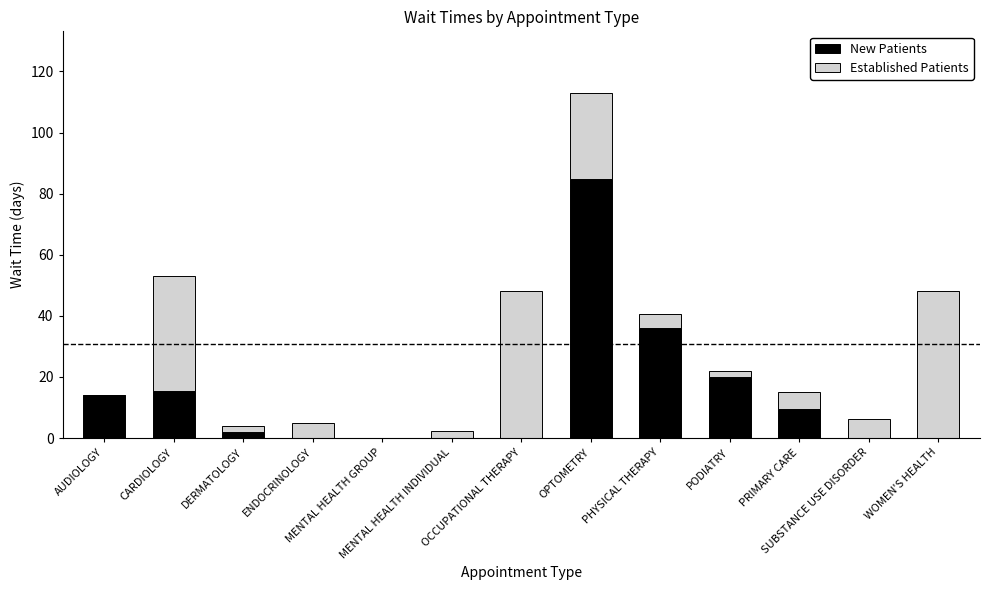

What is the sum of all New Patients values?

181.9